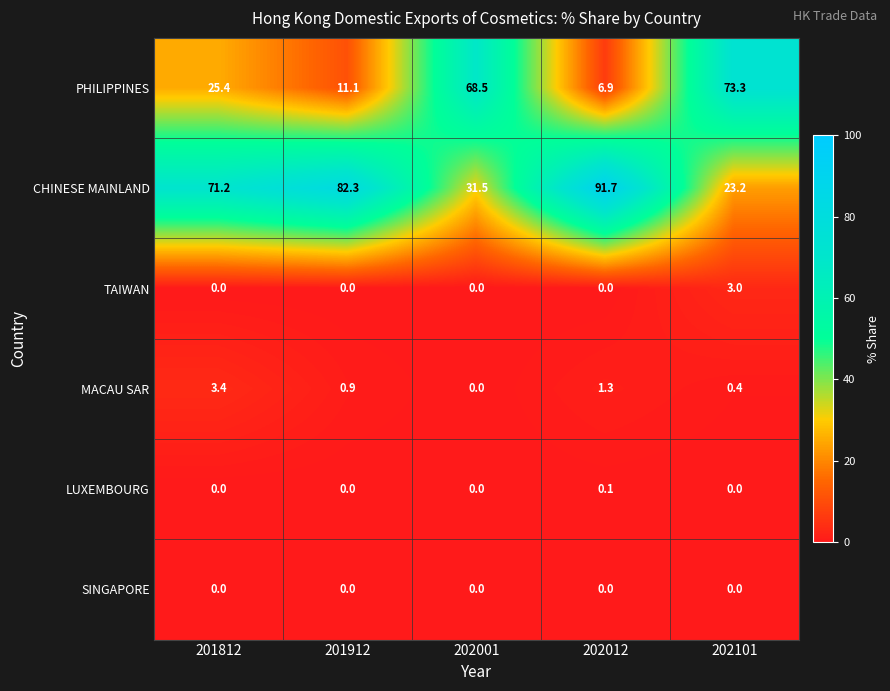

Reading right to left, what are all the values shown in this chart?

PHILIPPINES: 202101=73.3	202012=6.9	202001=68.5	201912=11.1	201812=25.4
CHINESE MAINLAND: 202101=23.2	202012=91.7	202001=31.5	201912=82.3	201812=71.2
TAIWAN: 202101=3.0	202012=0.0	202001=0.0	201912=0.0	201812=0.0
MACAU SAR: 202101=0.4	202012=1.3	202001=0.0	201912=0.9	201812=3.4
LUXEMBOURG: 202101=0.0	202012=0.1	202001=0.0	201912=0.0	201812=0.0
SINGAPORE: 202101=0.0	202012=0.0	202001=0.0	201912=0.0	201812=0.0